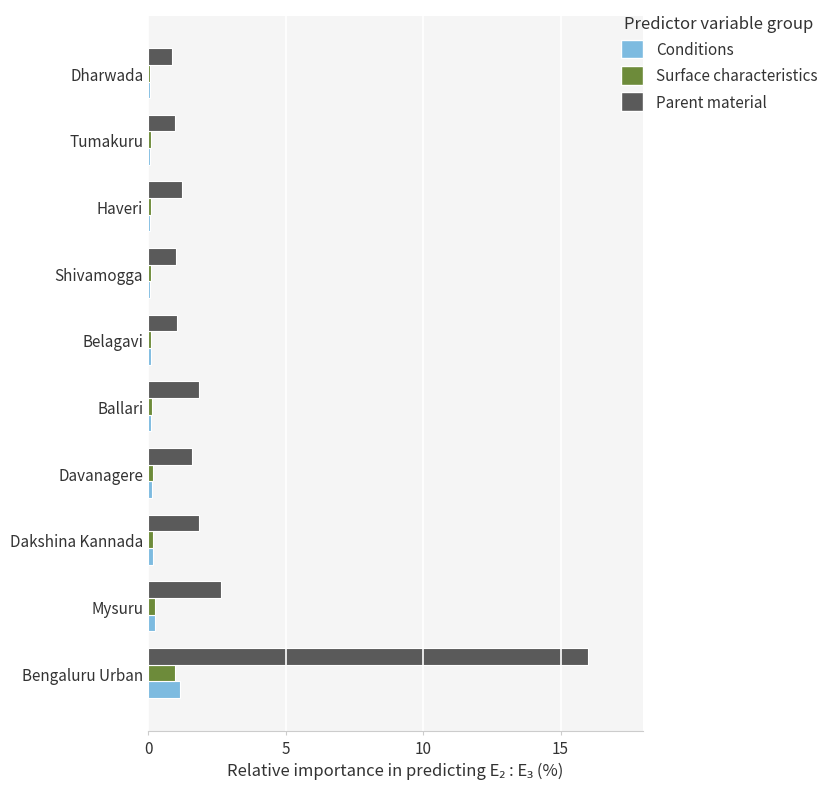

What is the maximum value shown in the chart?

16.0